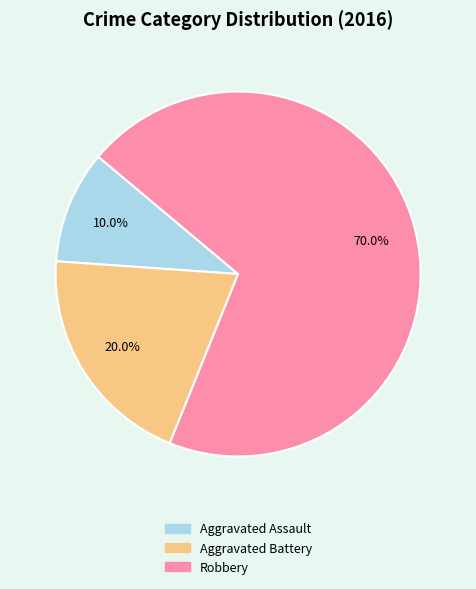

How many slices are in this pie chart?

3